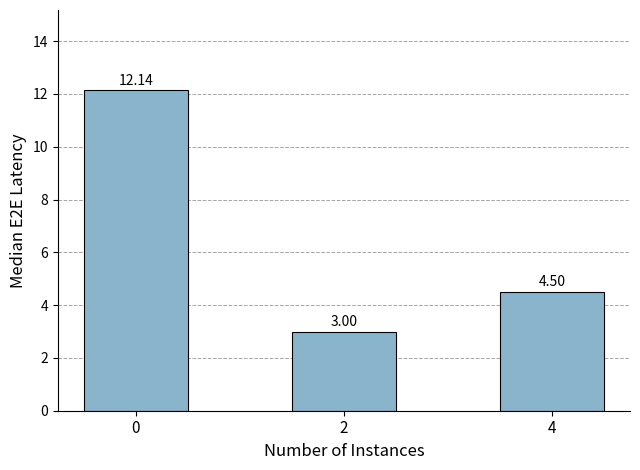

How many data points are above 4?

2